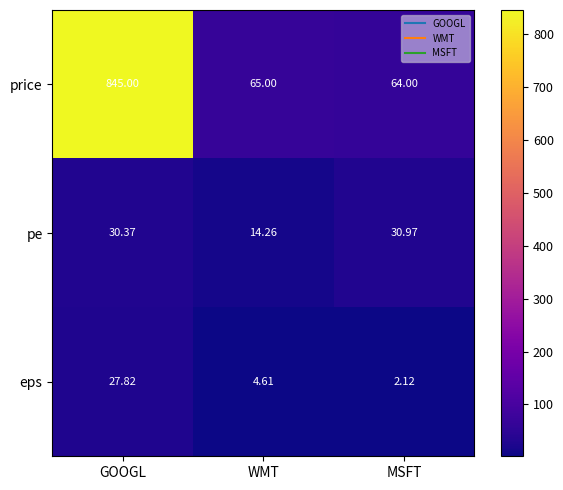

Rank the categories by eps value from highest to lowest.

GOOGL, WMT, MSFT